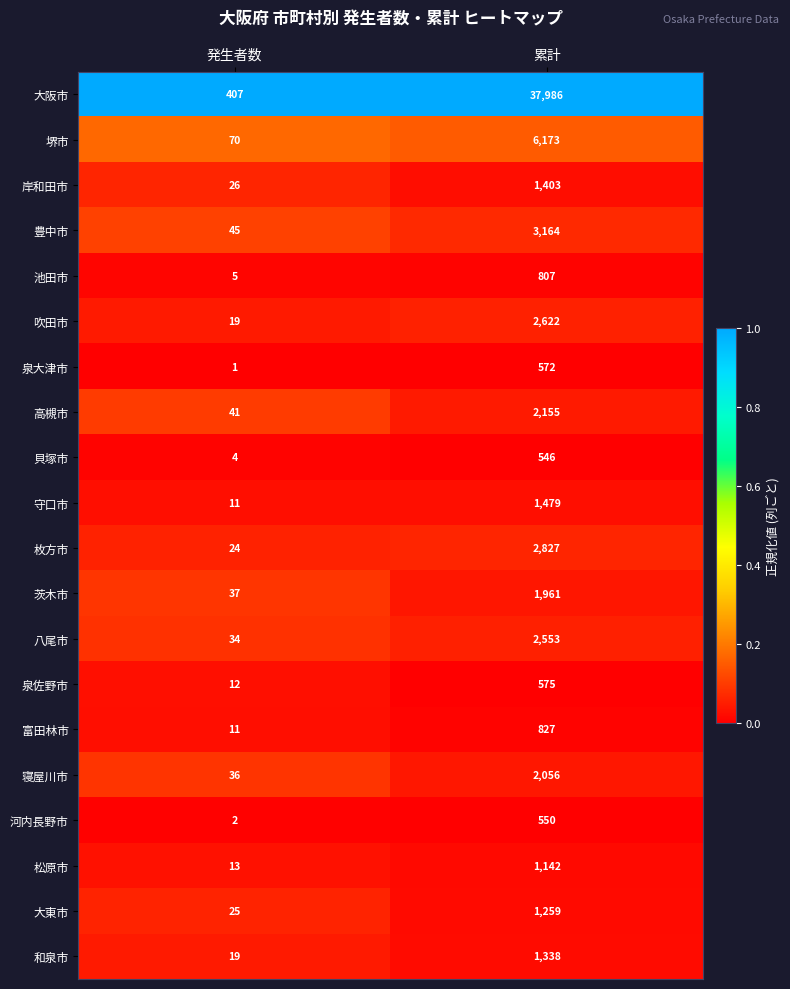

At which label is 堺市 closest to 3121?

発生者数